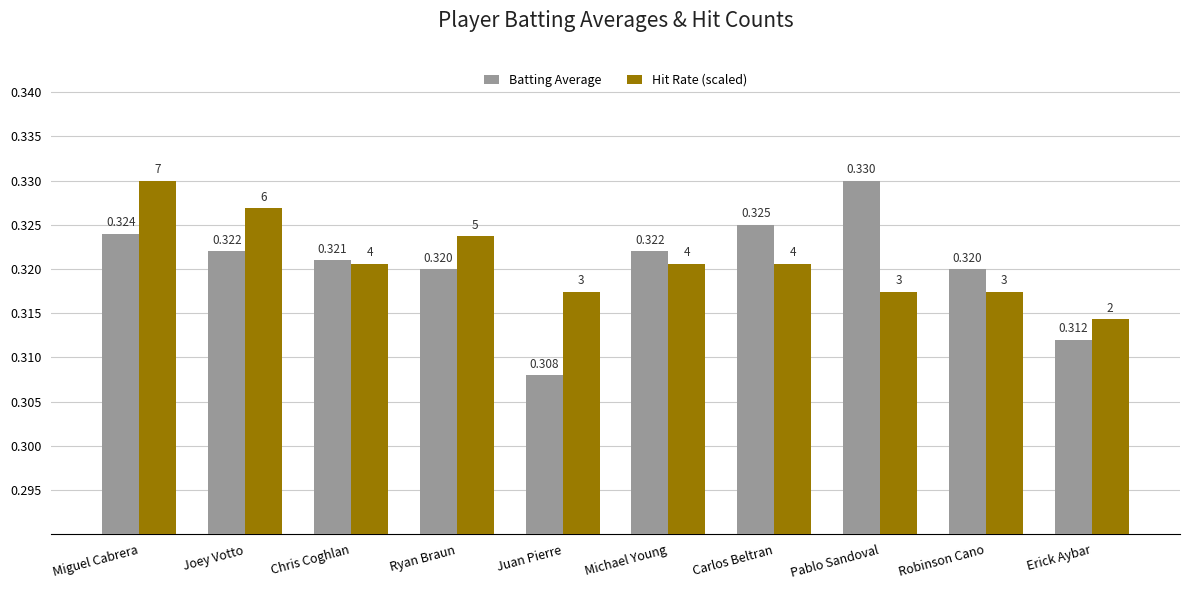

Rank the series at Michael Young from lowest to highest value.

Hit Rate (scaled), Batting Average